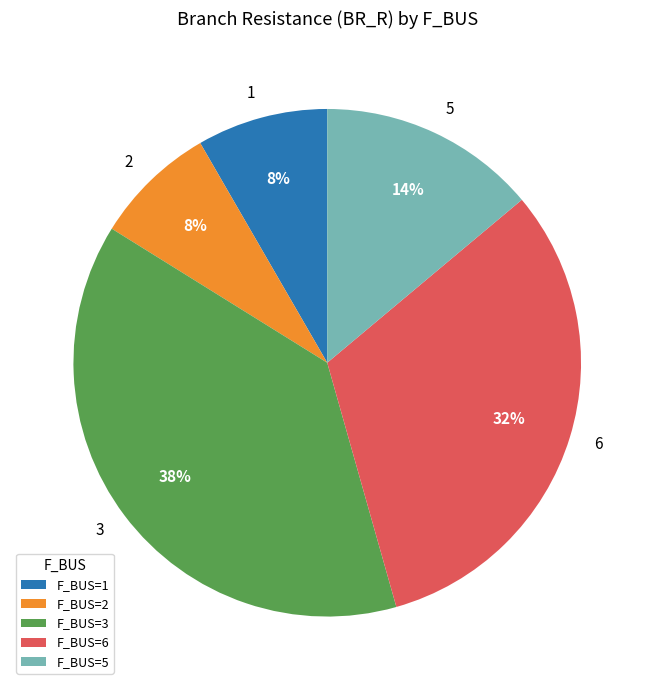

What is the ratio of the value at 5 to the value at 6?

0.4